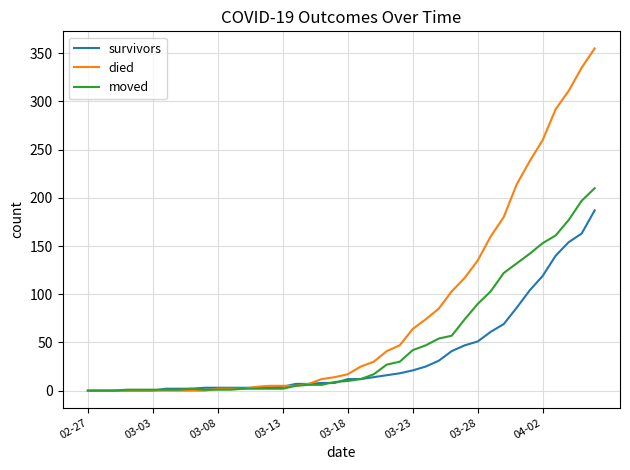

Which series has the largest range (max minus min)?

died